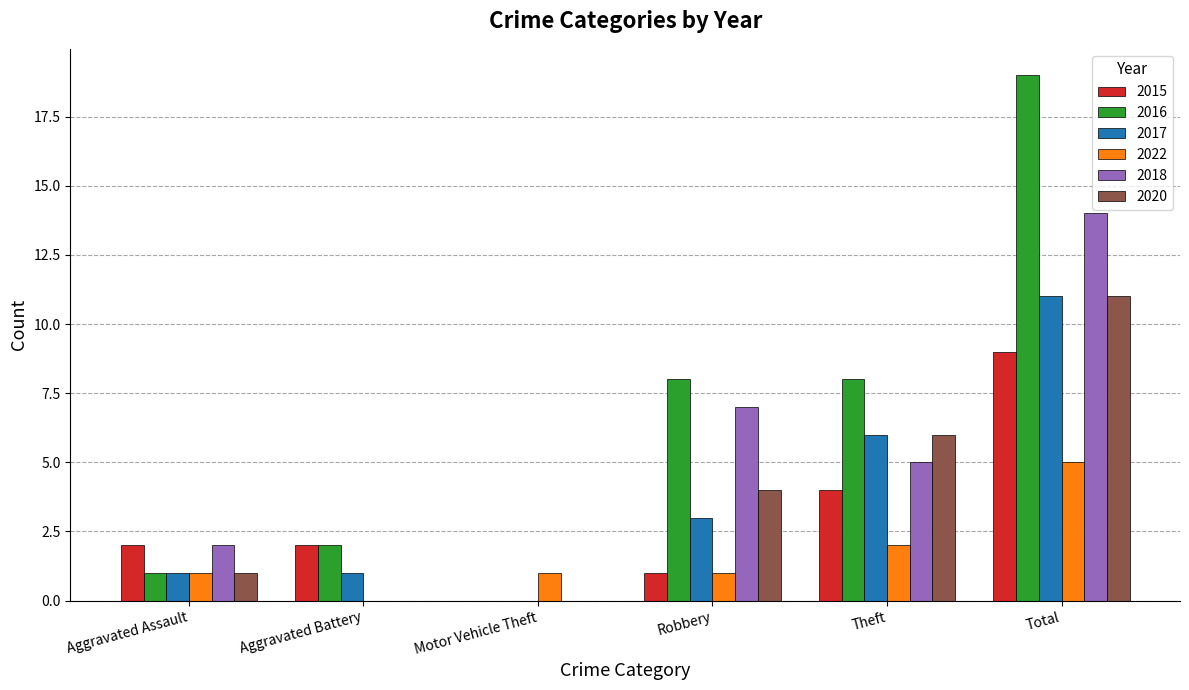

How many distinct data groups are displayed?

6